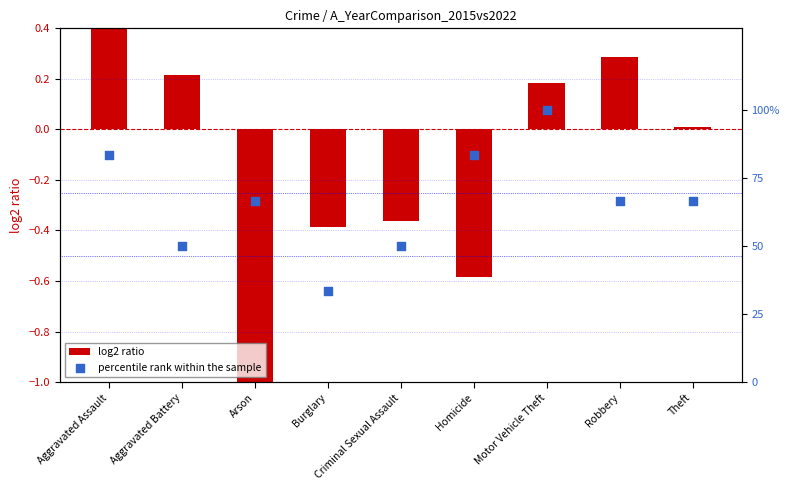

At which category is the sum across all series the highest?

Motor Vehicle Theft